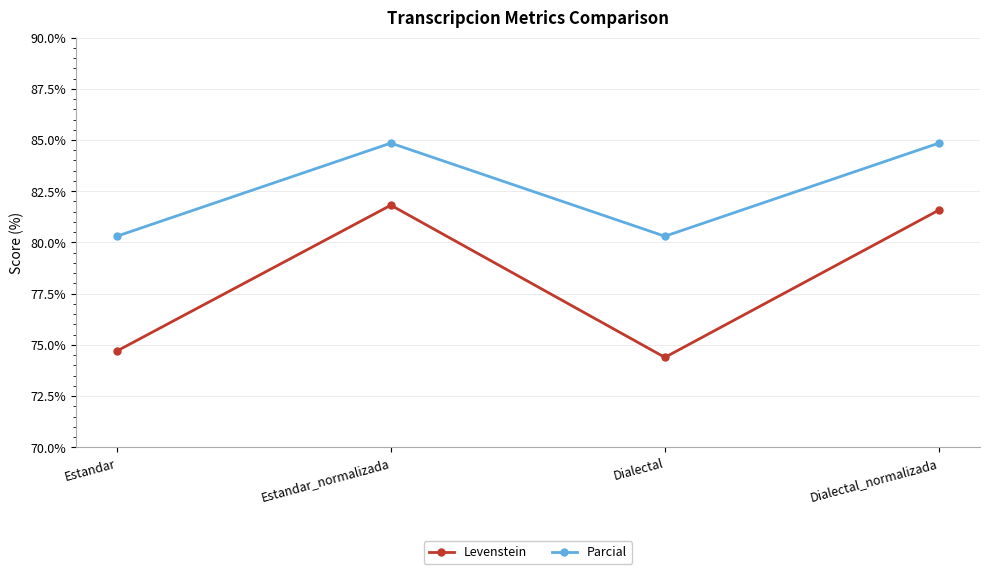

Reading left to right, extract all data points from this chart.

Levenstein: Estandar=74.7	Estandar_normalizada=81.8	Dialectal=74.4	Dialectal_normalizada=81.6
Parcial: Estandar=80.3	Estandar_normalizada=84.8	Dialectal=80.3	Dialectal_normalizada=84.8